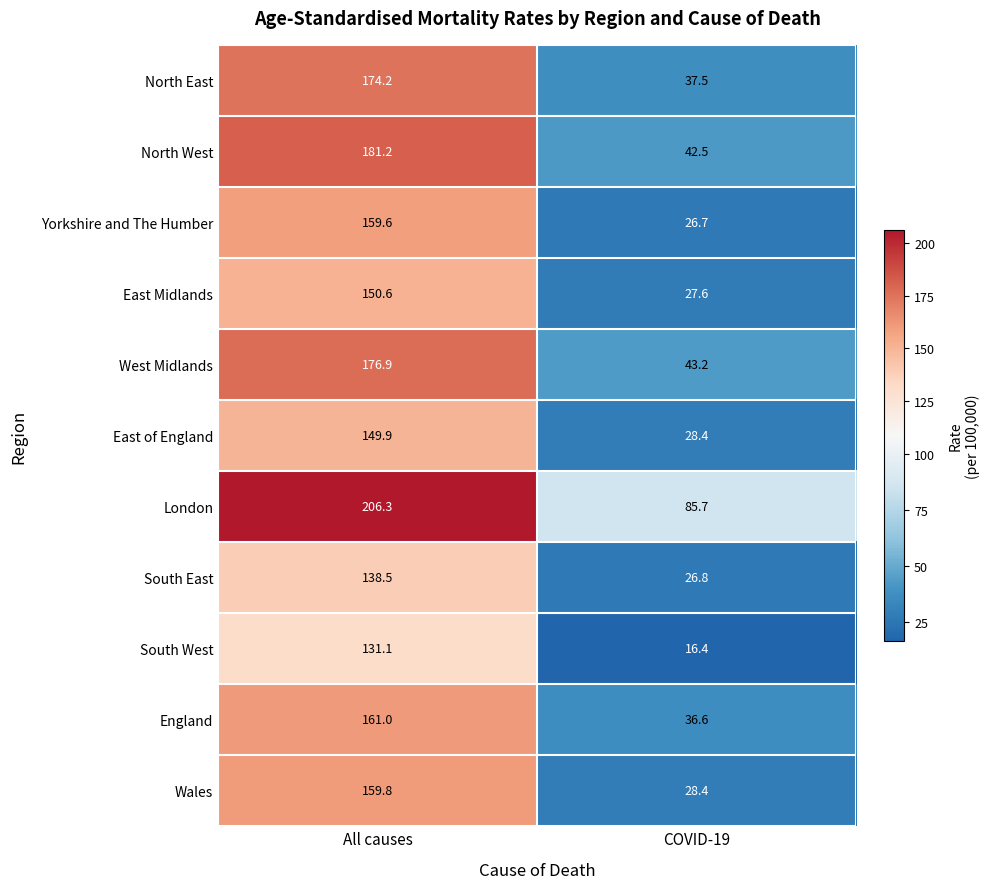

What is the difference between the highest and lowest values at All causes?

75.2